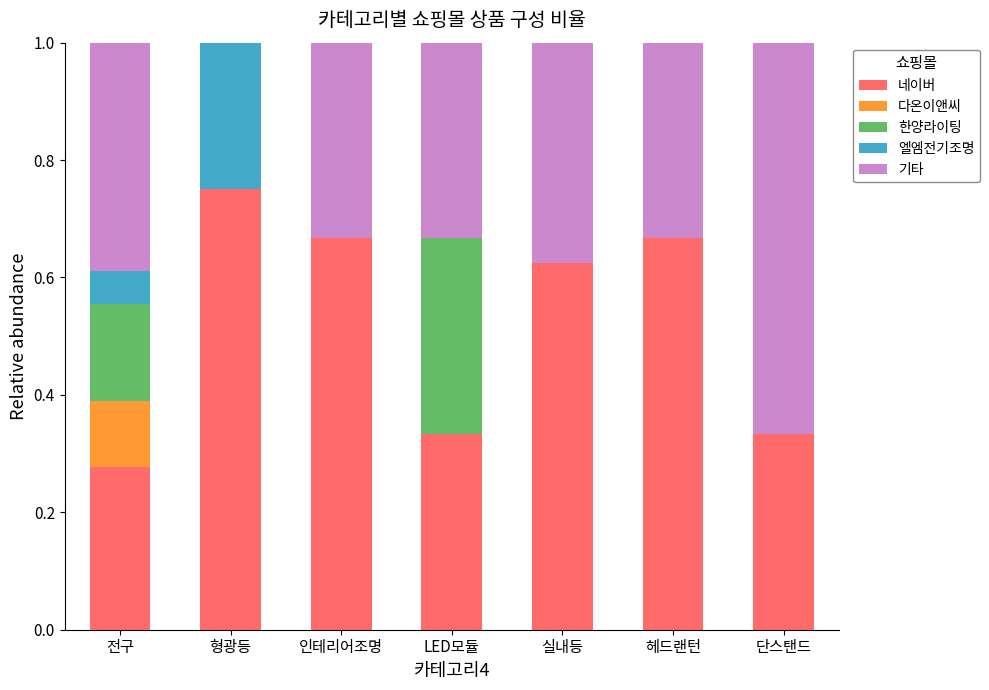

True or false: 네이버 has a value of 0.1 at 전구.

False